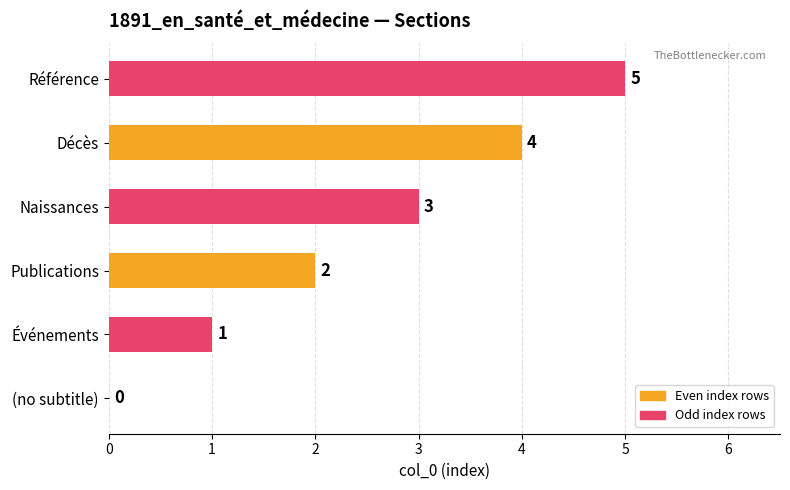

At which label is the value closest to 2?

Publications